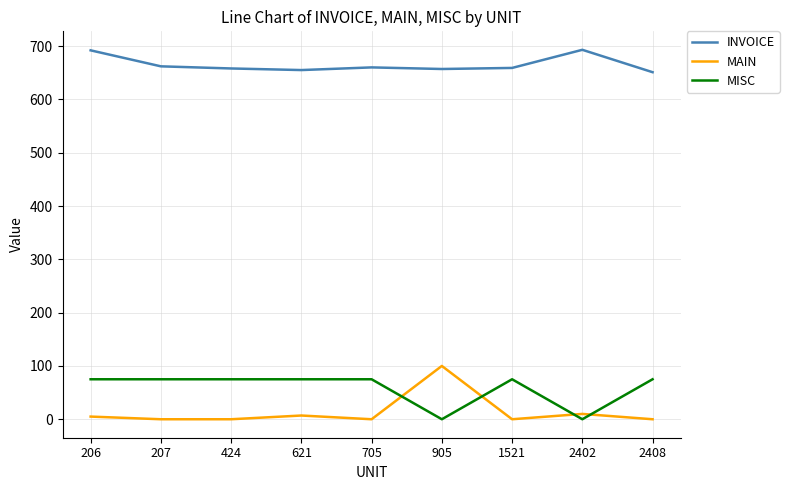

What value does the MISC series have at 621, to the nearest 5?

75